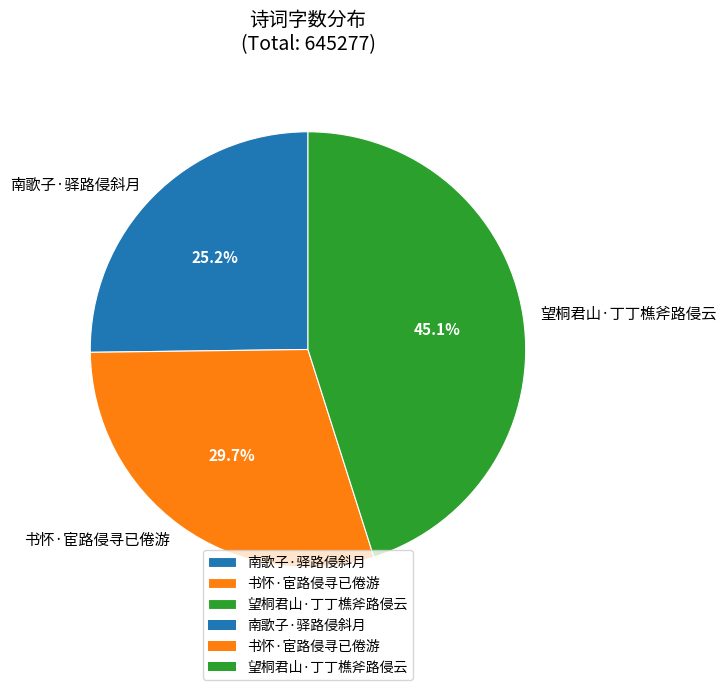

Approximately how many times larger is the value at 书怀·宦路侵寻已倦游 compared to 南歌子·驿路侵斜月?

1.2